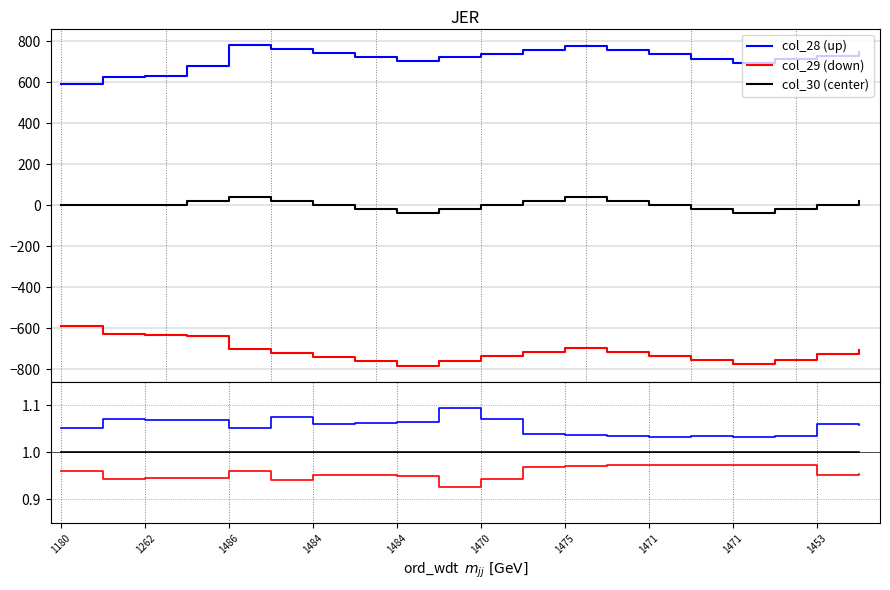

True or false: col_29 and col_28 intersect in this chart.

False